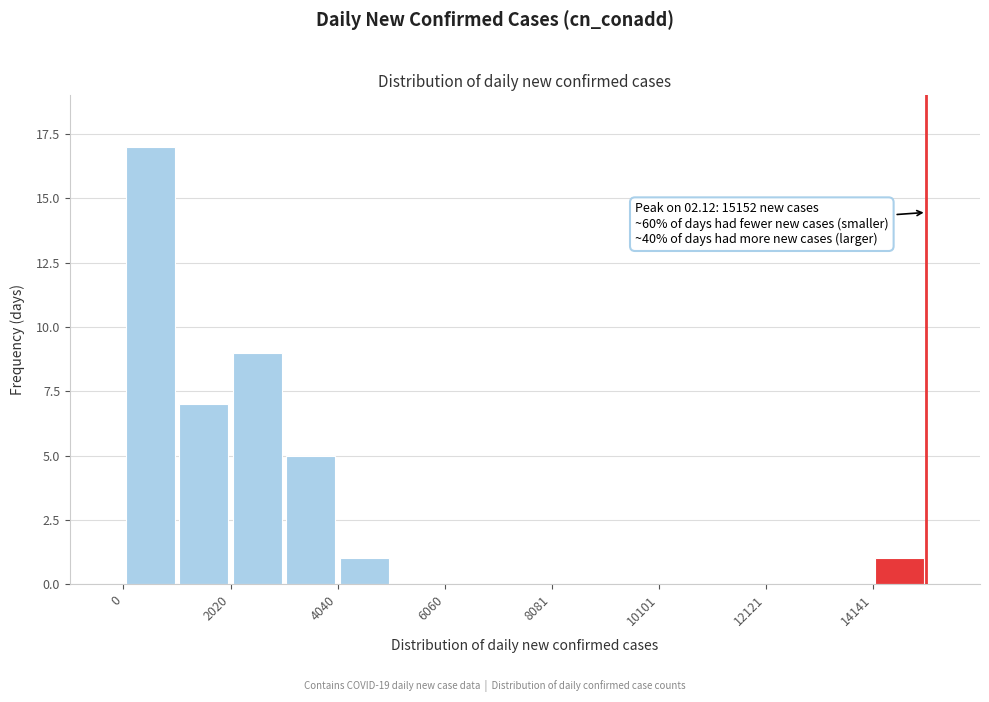

Read against the x-axis, roughly where is the centre of the tallest bar?

500